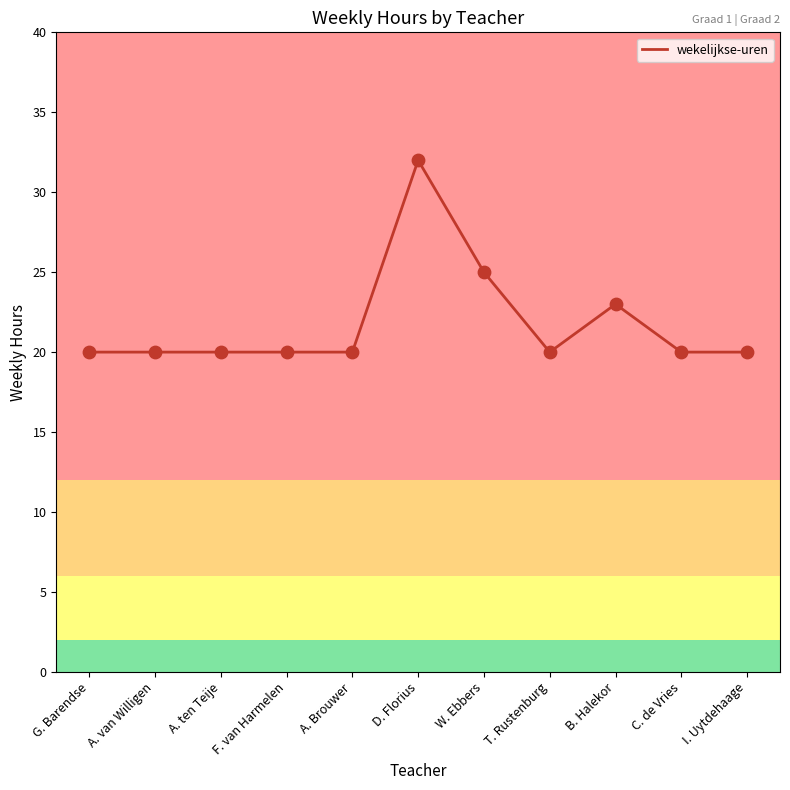

What is the ratio of the value at F. van Harmelen to the value at D. Florius?

0.6